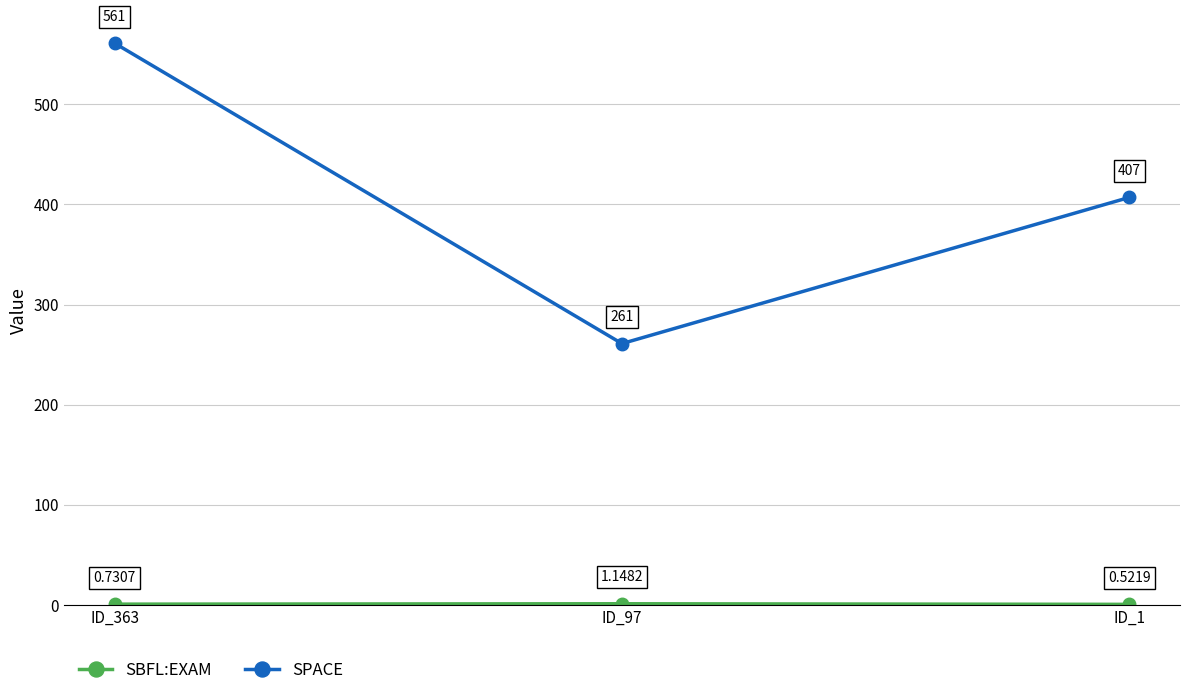

Between ID_363 and ID_1, which series saw the biggest shift?

SPACE